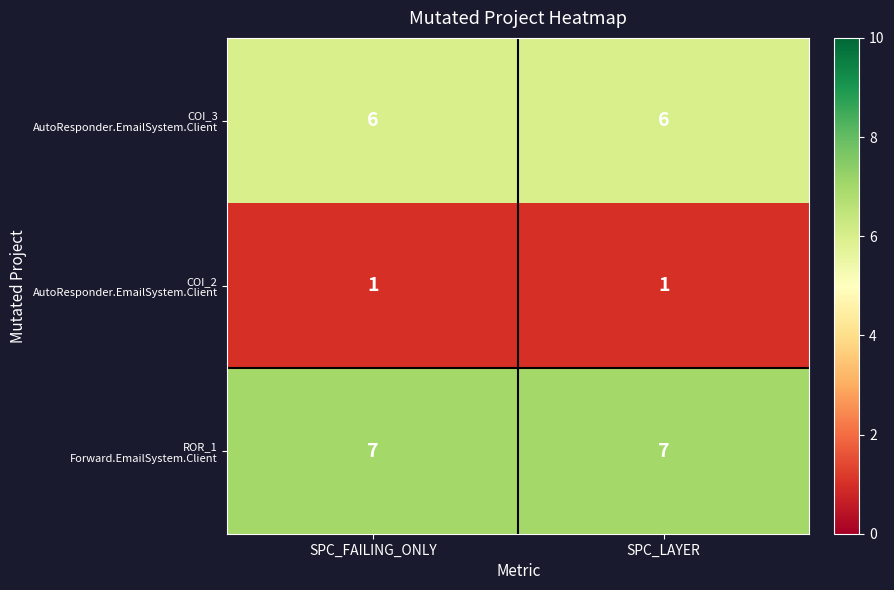

What is the spread (max minus min) of values at SPC_FAILING_ONLY?

6